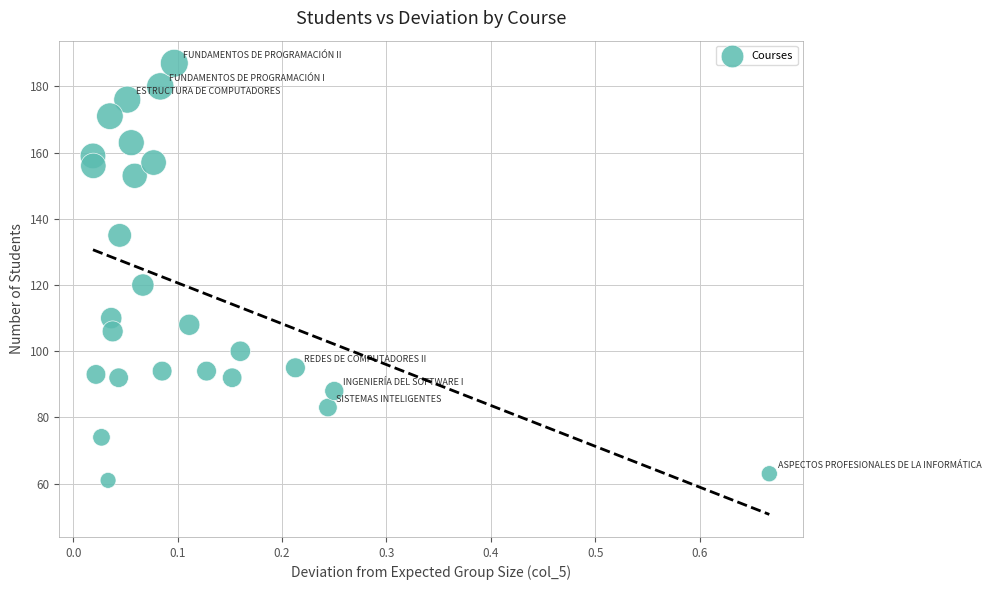

What Y value in the scatter plot is closest to 124?

120